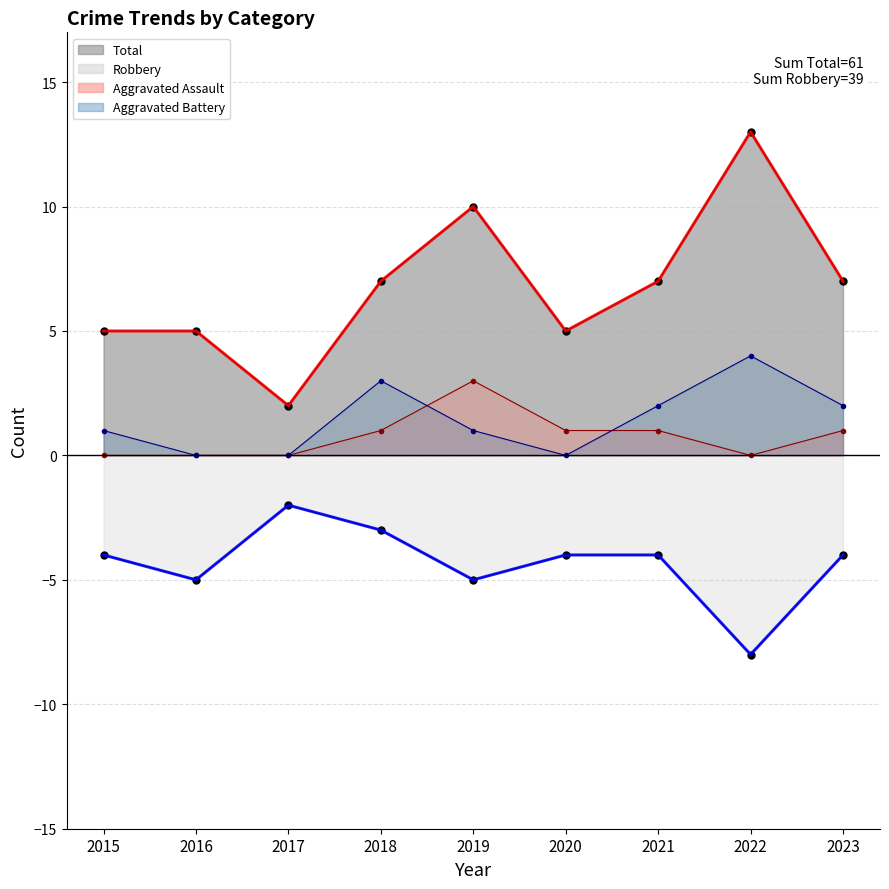

At how many categories does at least one series exceed -1?

9